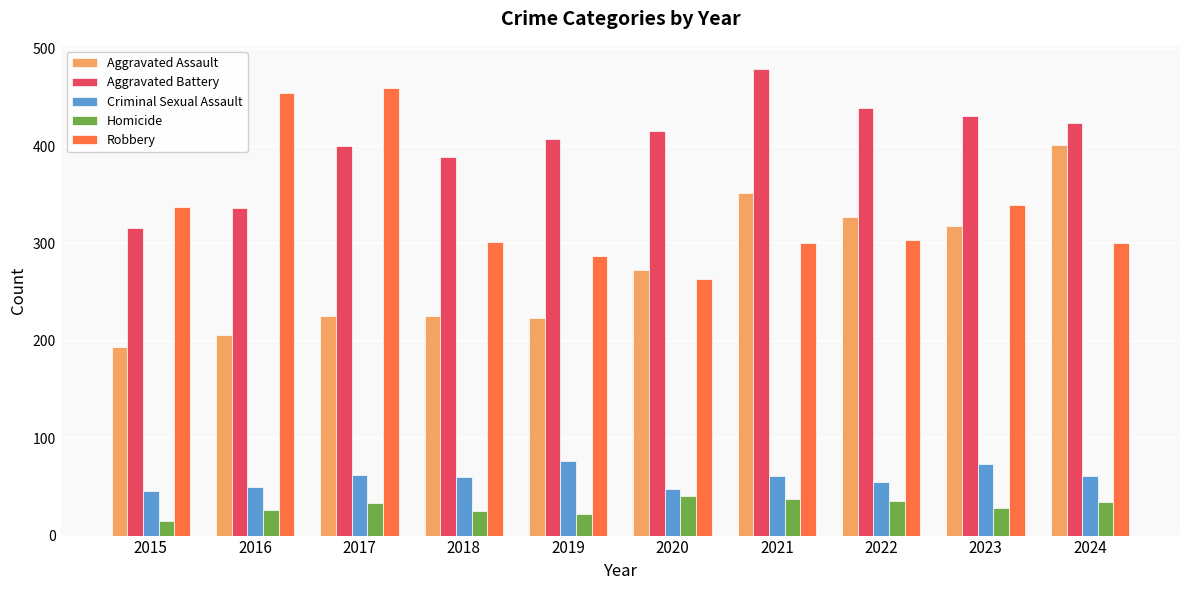

What is the approximate value of Homicide at 2019, to the nearest 5?

20